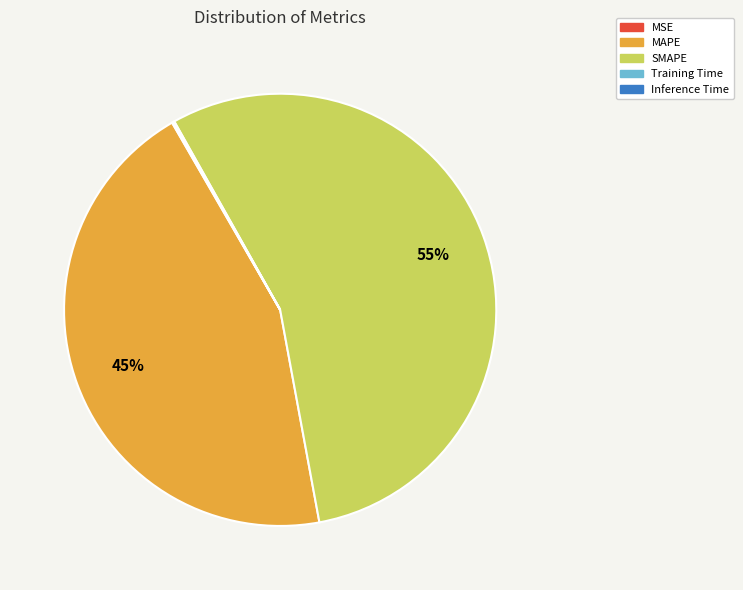

To the nearest percent, what is the difference between the largest and smallest slice percentages?

55%